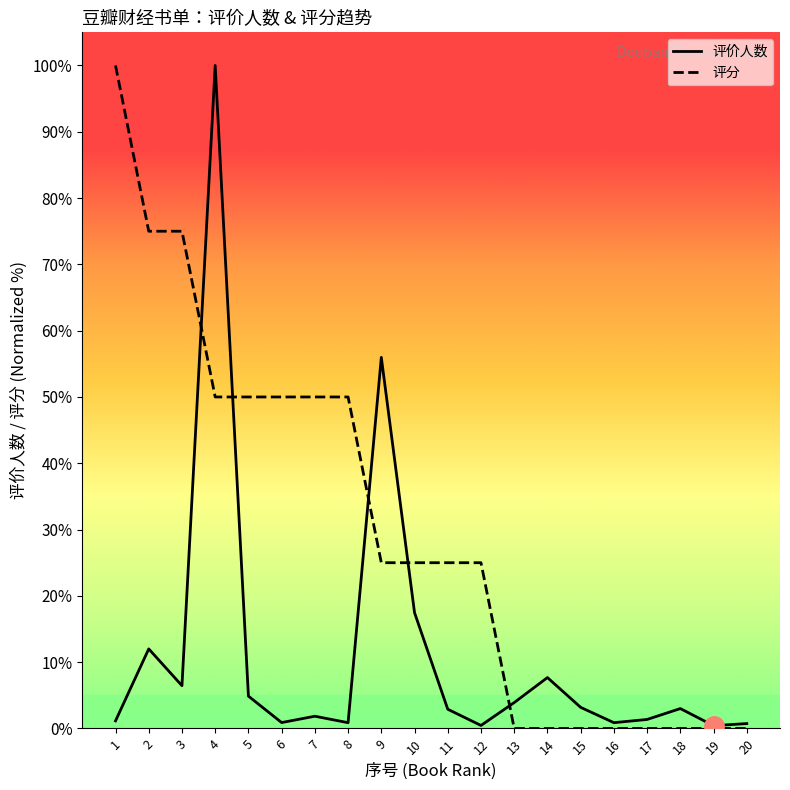

What is the approximate value of 评价人数 at 4?

100.0